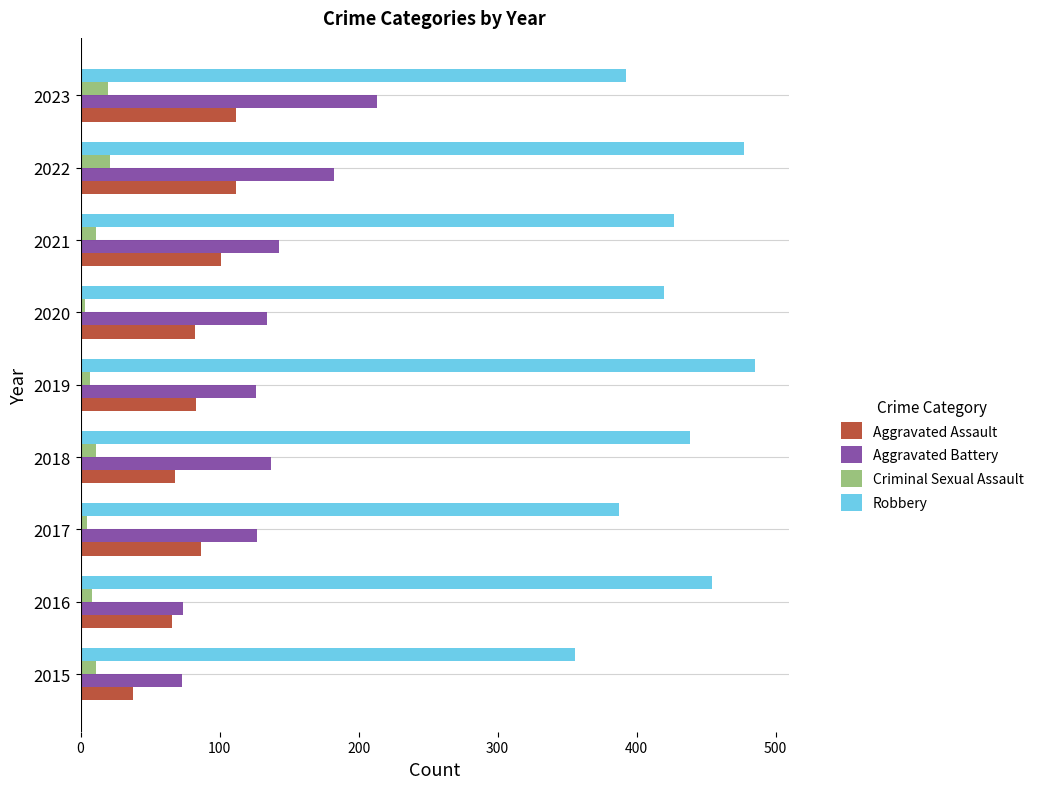

True or false: Aggravated Battery has a value of 115 at 2022.

False